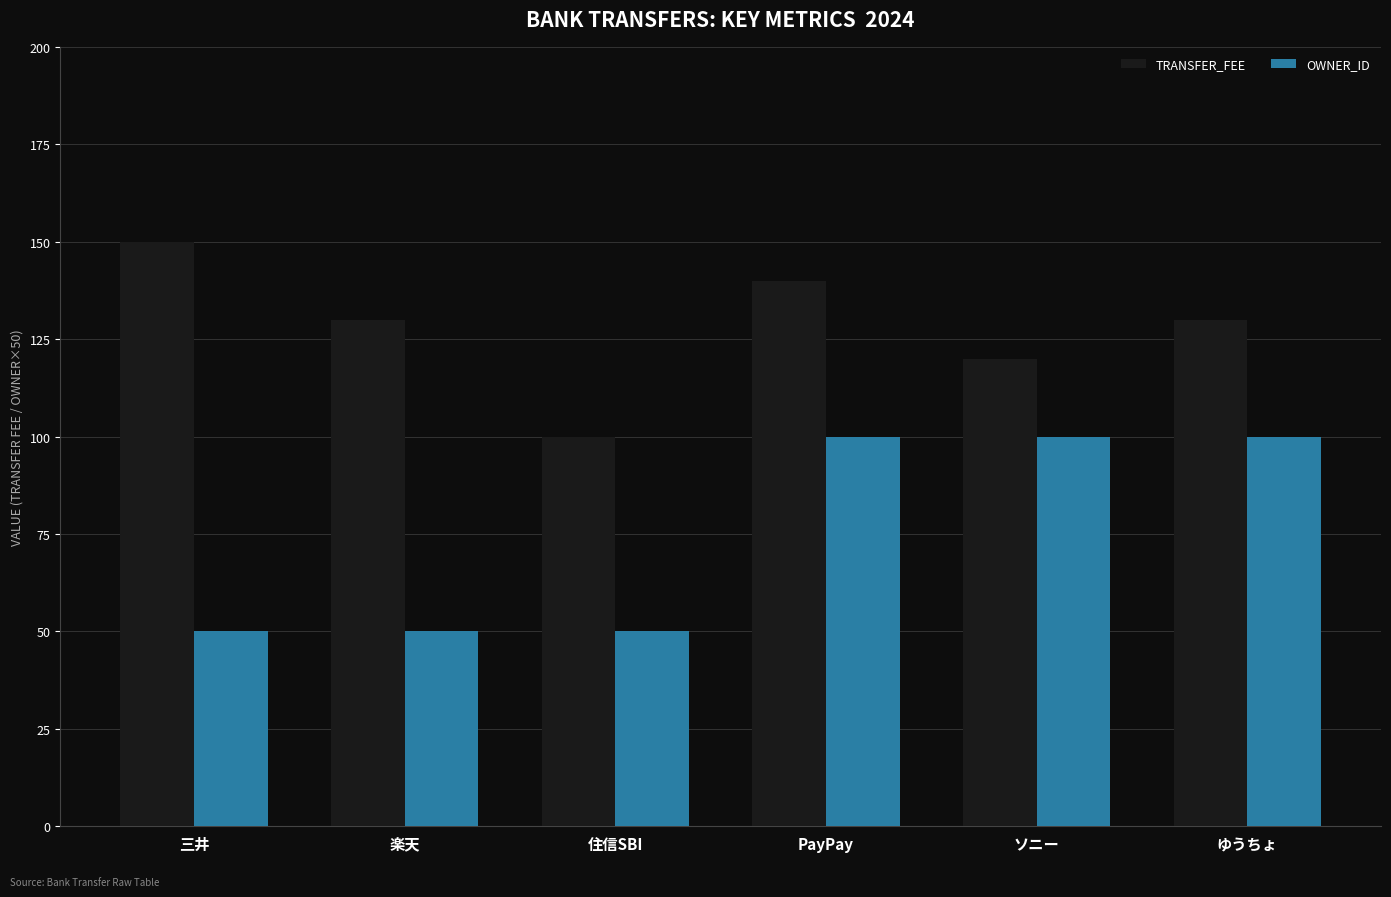

At which label does TRANSFER_FEE reach its minimum?

住信SBI